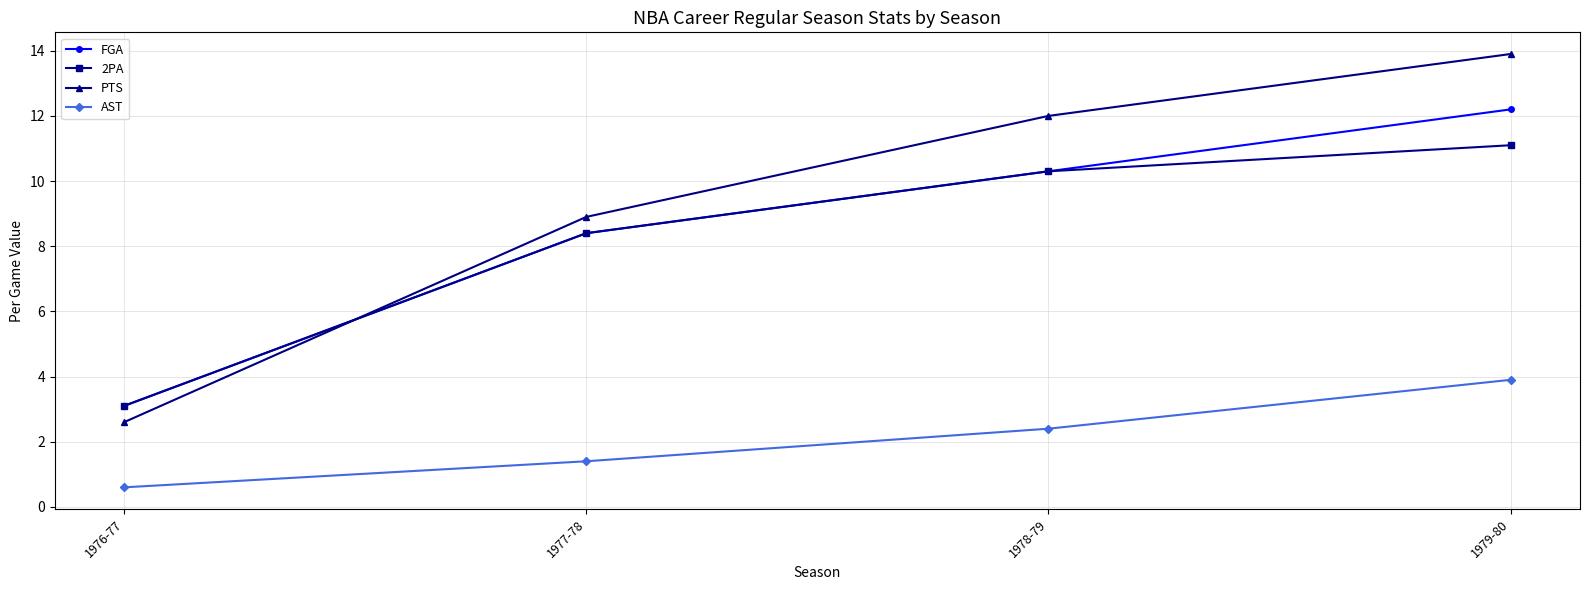

List the labels in order of PTS value, smallest first.

1976-77, 1977-78, 1978-79, 1979-80